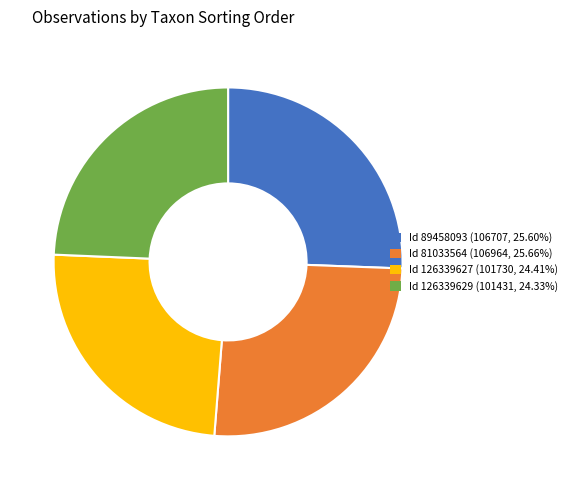

Is there any slice that represents more than half of the pie?

No